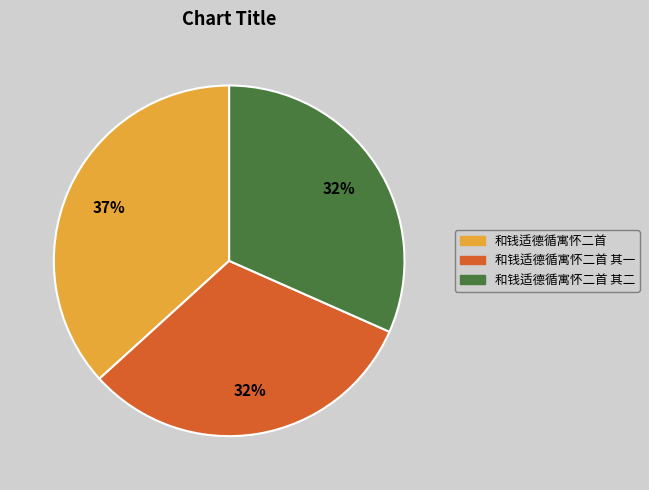

How many segments does this pie chart have?

3